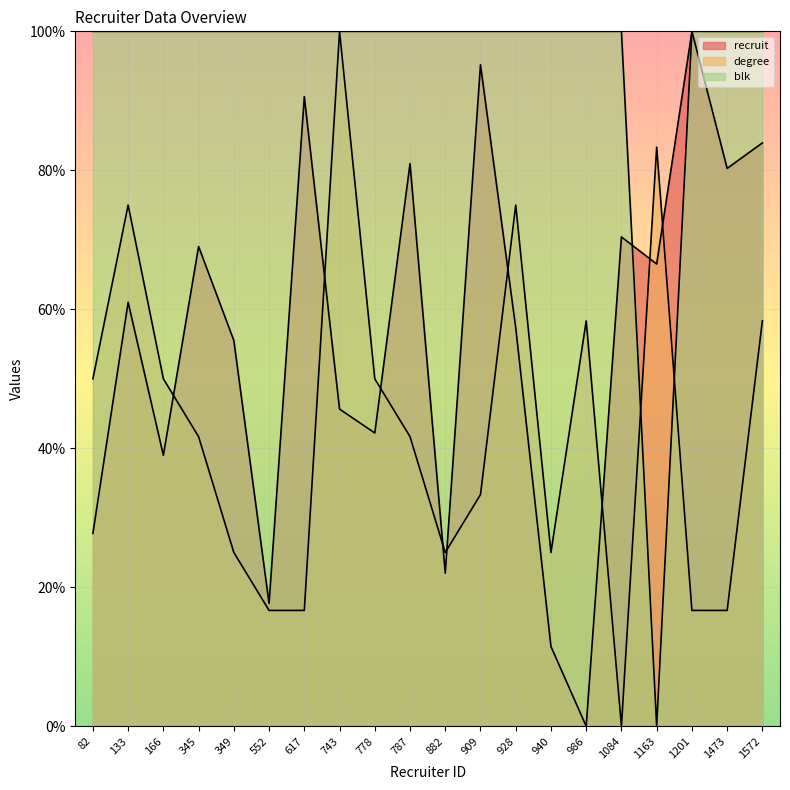

The recruit series shows 90.6 at 617. True or false?

True